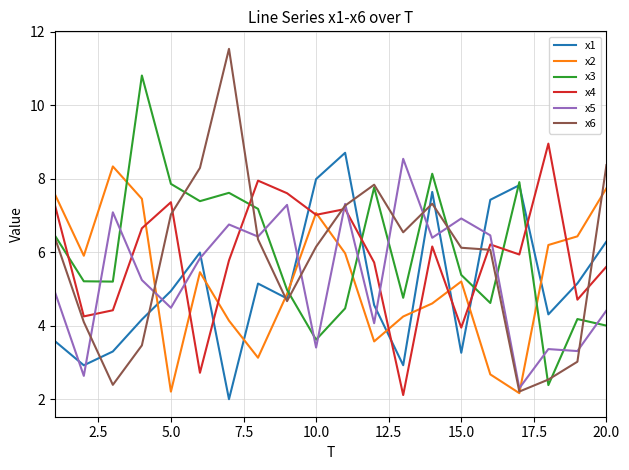

What is the greatest value displayed?

11.5